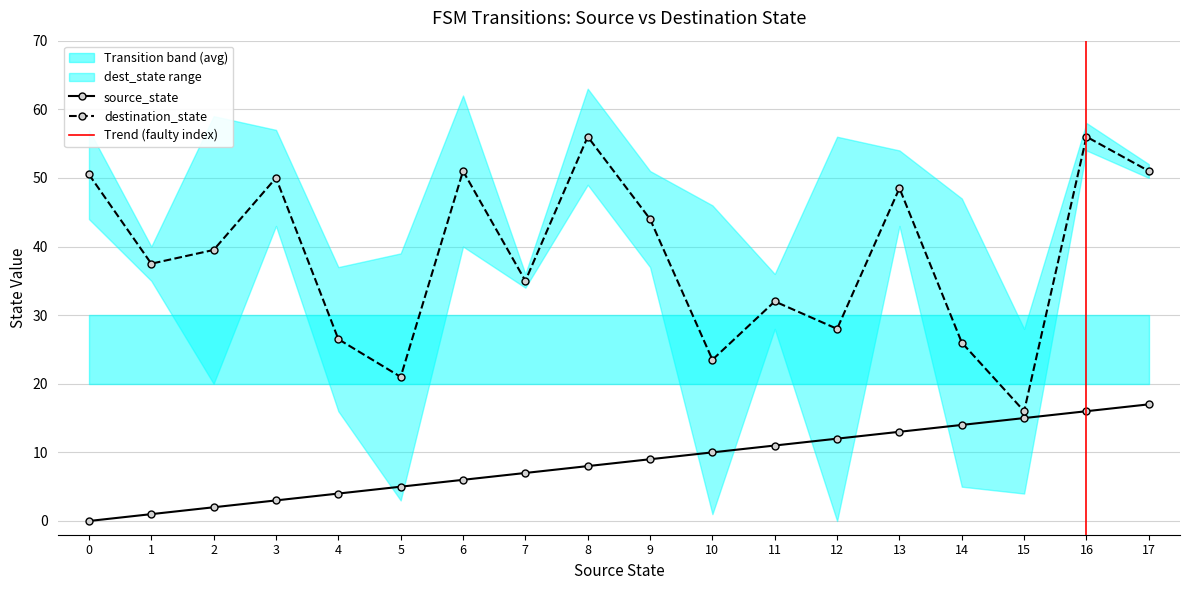

What is the difference between the source_state values at 16 and 0?

16.0